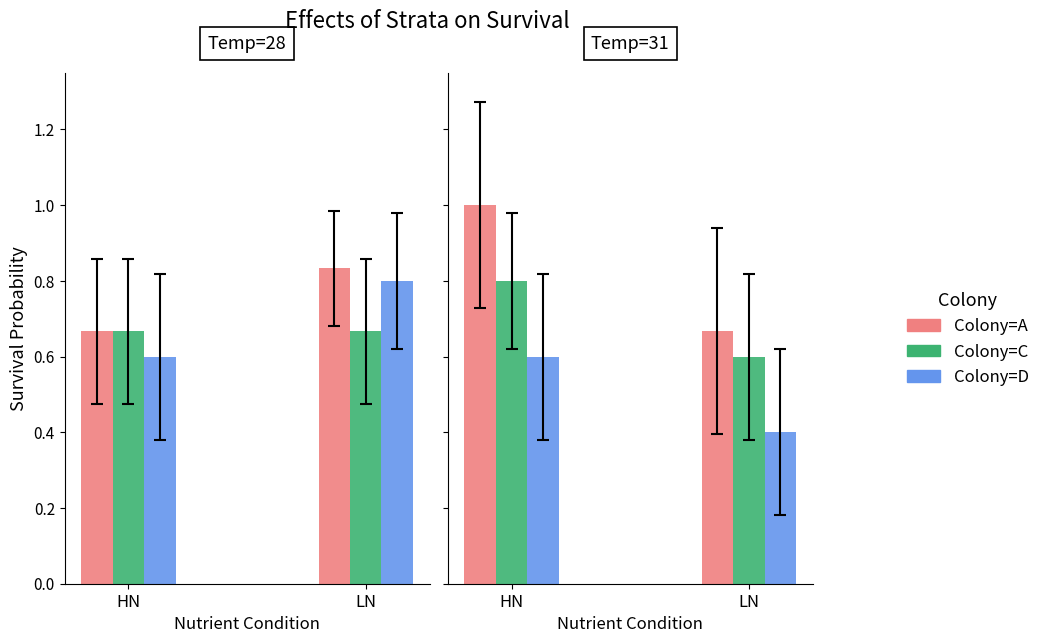

Between HN and LN, which is larger?

HN